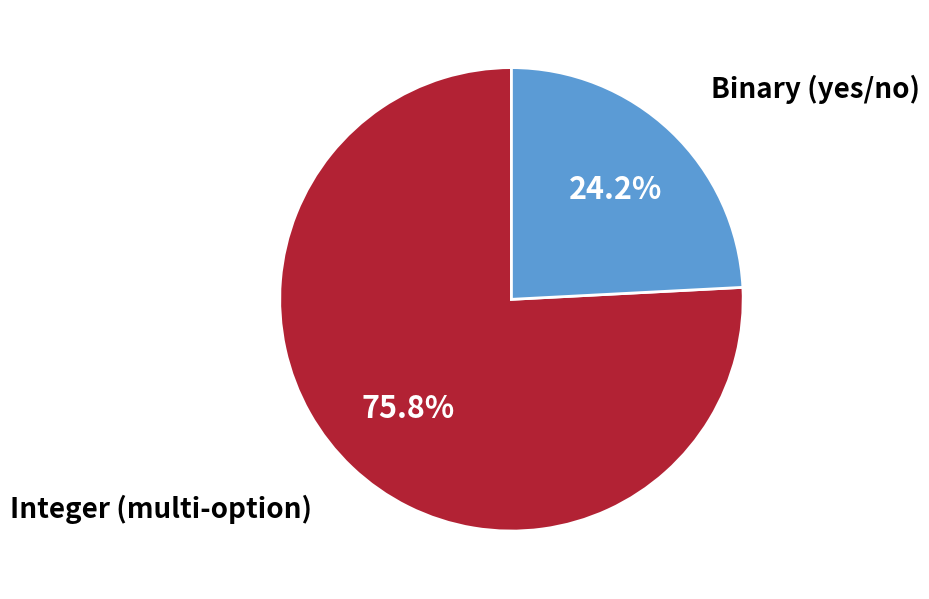

To the nearest percent, what is the average slice percentage?

50%